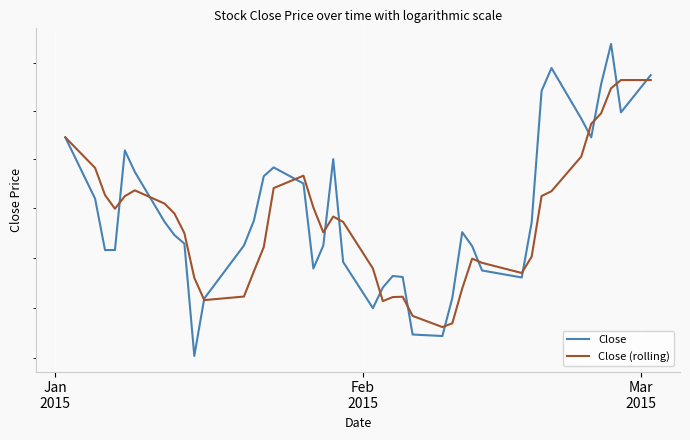

After their last crossing, which series has the higher values: Close (rolling) or Close?

Close